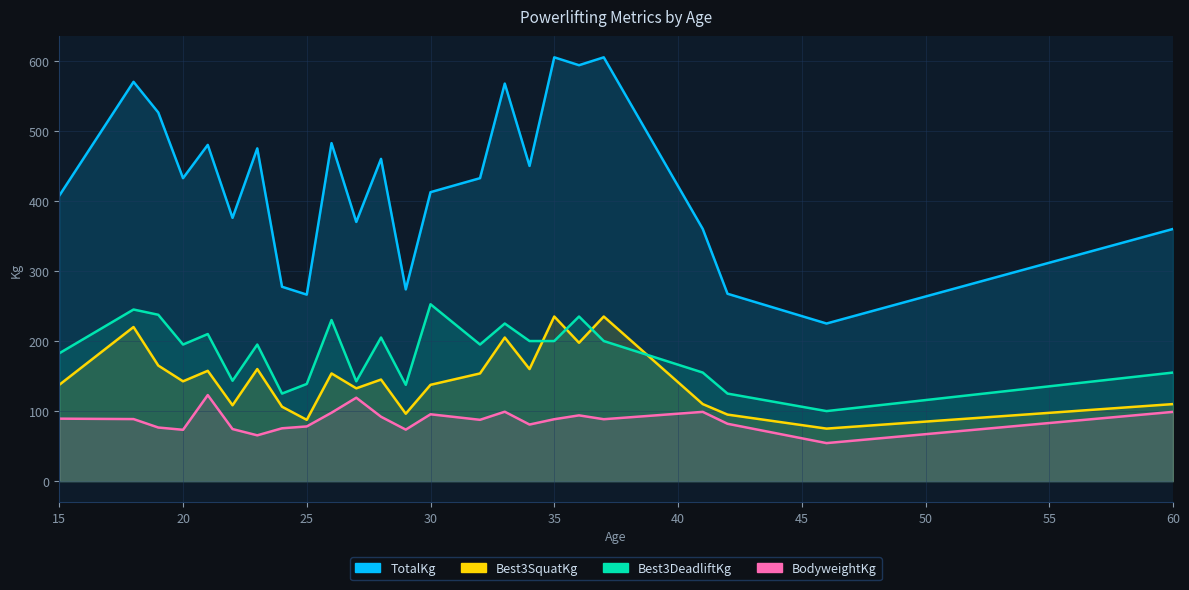

True or false: Best3SquatKg and TotalKg intersect in this chart.

False